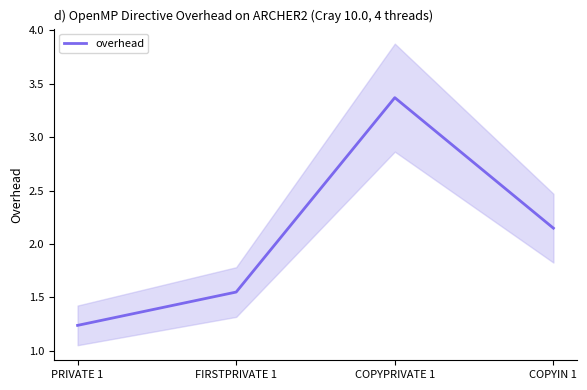

What is the approximate value at COPYIN 1?

2.1